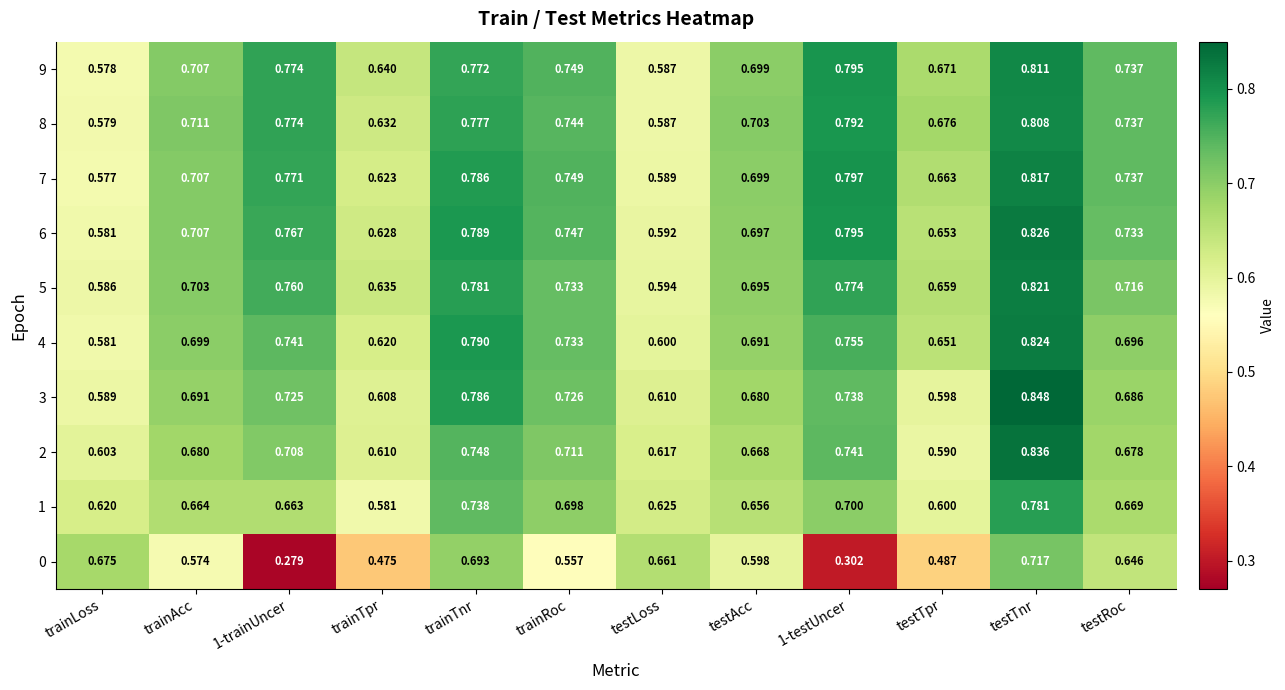

Which series has the widest spread of values?

0